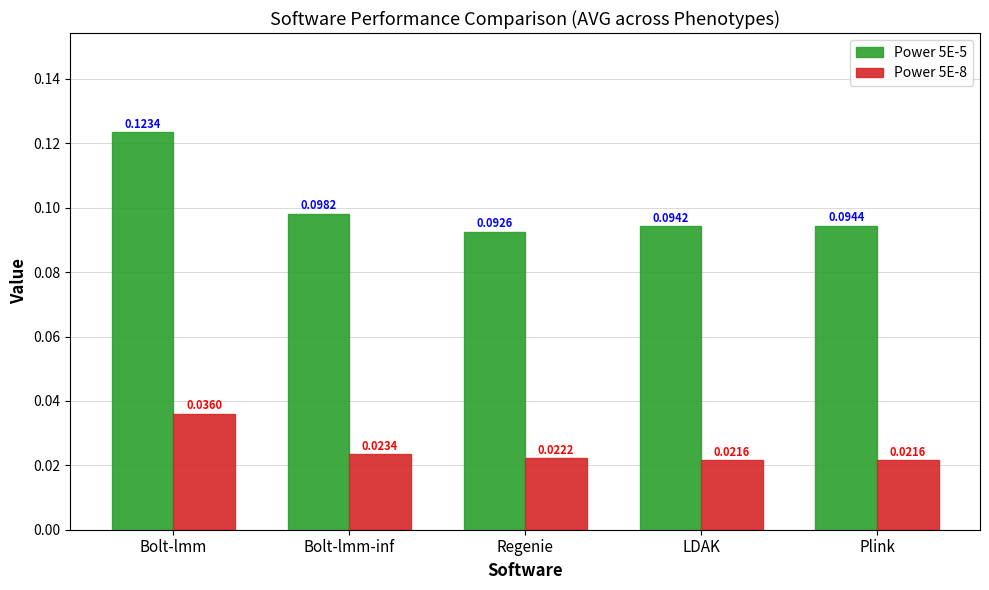

Which category has the highest value across all series?

Bolt-lmm